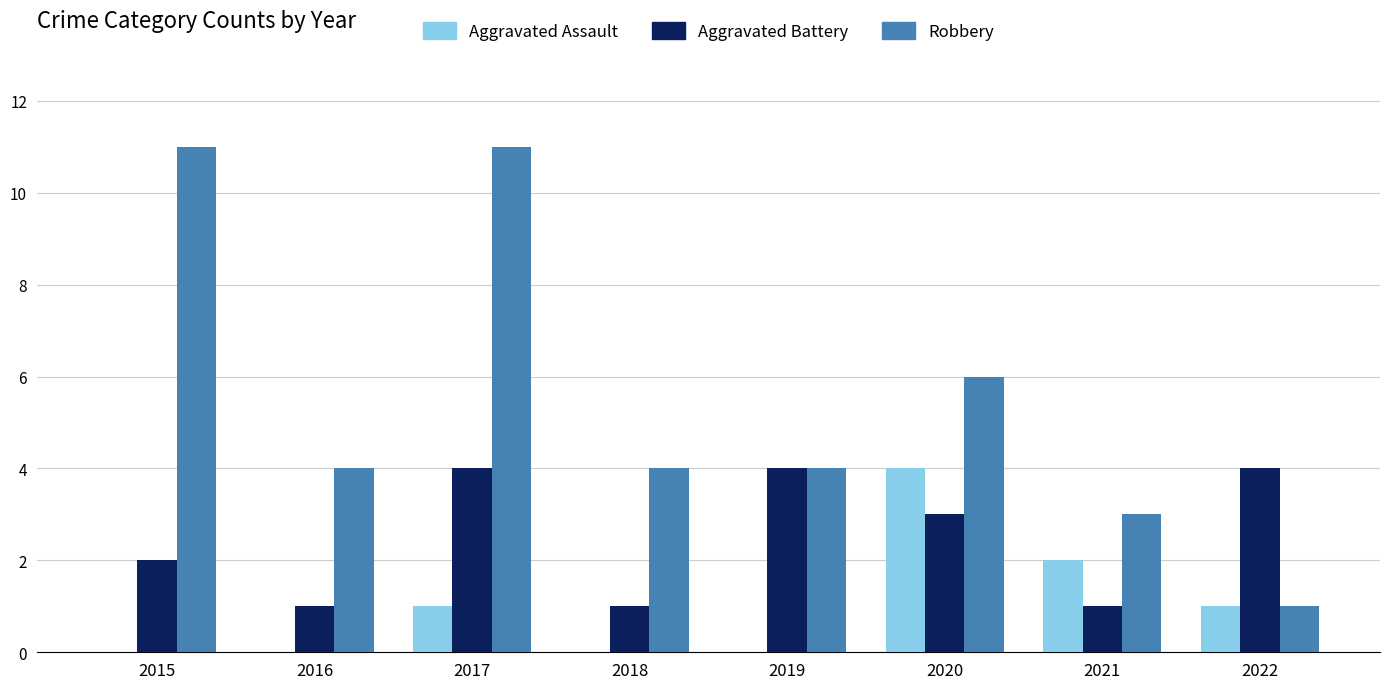

What is the approximate value of Robbery at 2016?

4